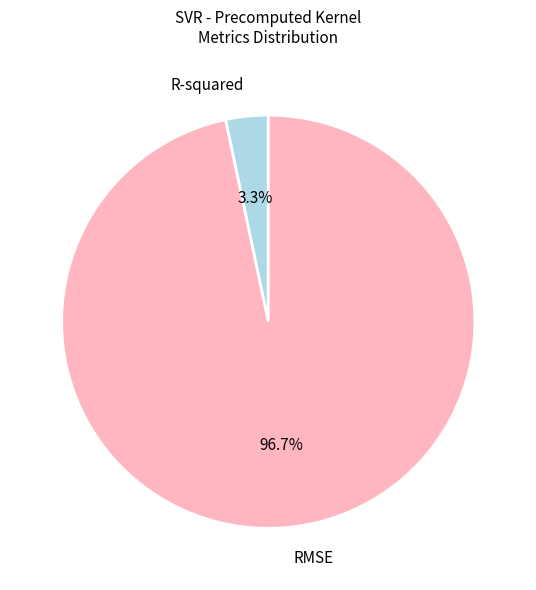

Which slice is the smallest?

R-squared